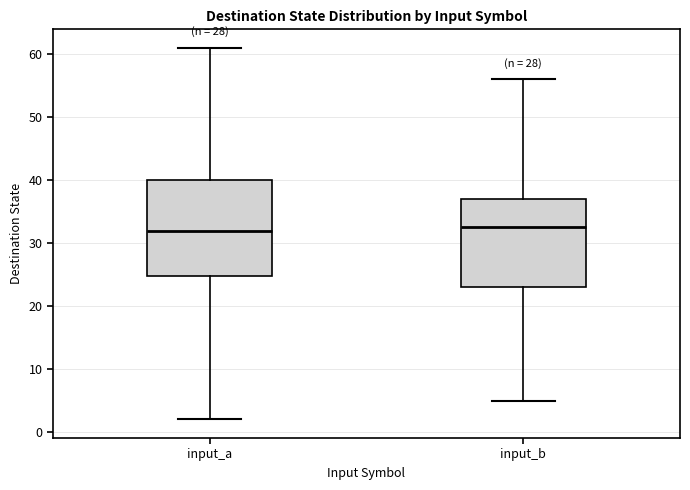

Reading left to right, read every box against the y-axis: the position of its median line, the range the box covers, and the ends of its whiskers. The values are not printed on the chart, so give them approximately, as read against the axis.

input_a: median 32, box 25 to 40, whiskers 2 to 61
input_b: median 33, box 23 to 37, whiskers 5 to 56